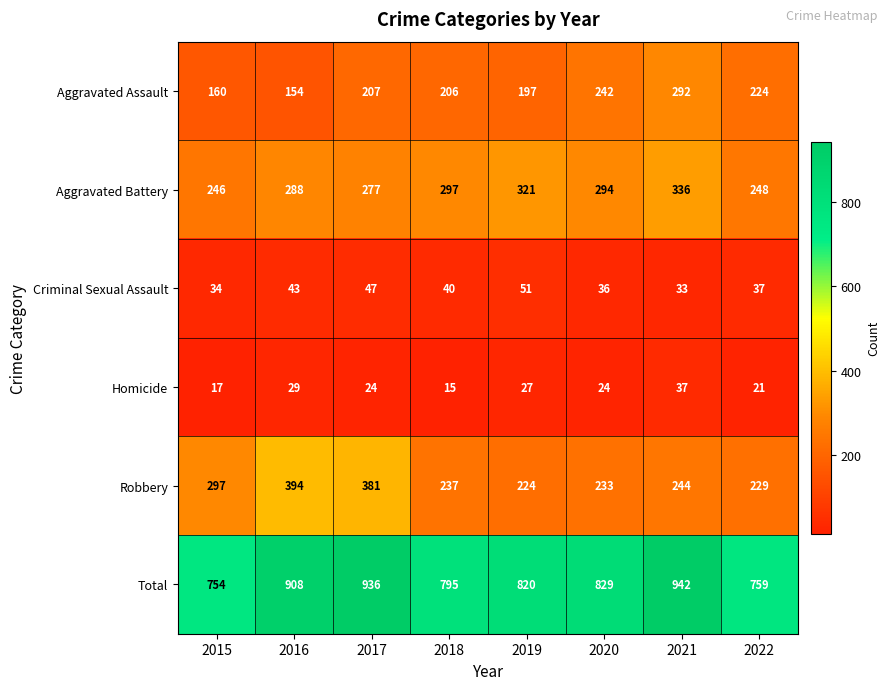

Is the value of Aggravated Assault at 2015 greater than the value of Aggravated Battery at 2016?

No